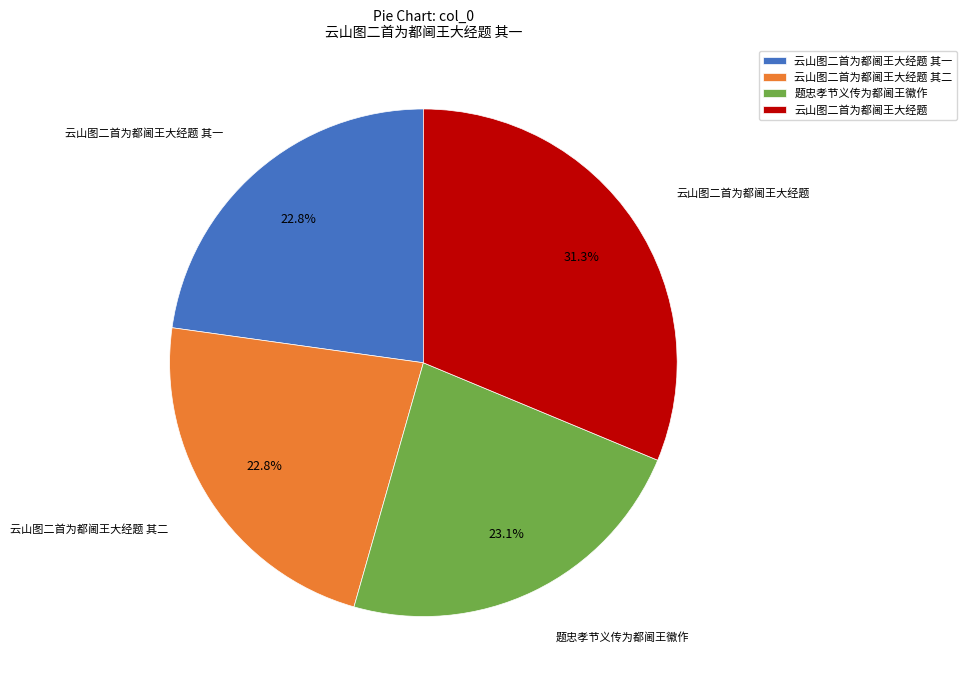

True or false: 云山图二首为都阃王大经题 accounts for 40% of the total.

False